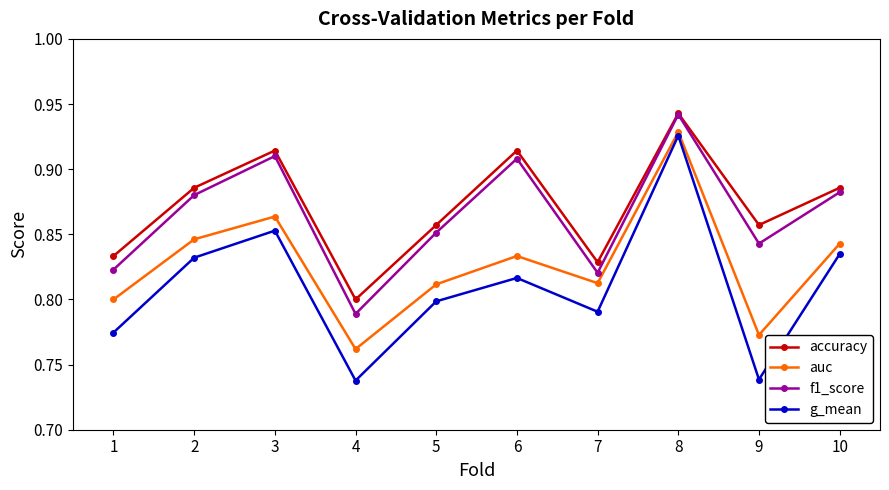

Is it true that auc equals 0.8 at 6?

True